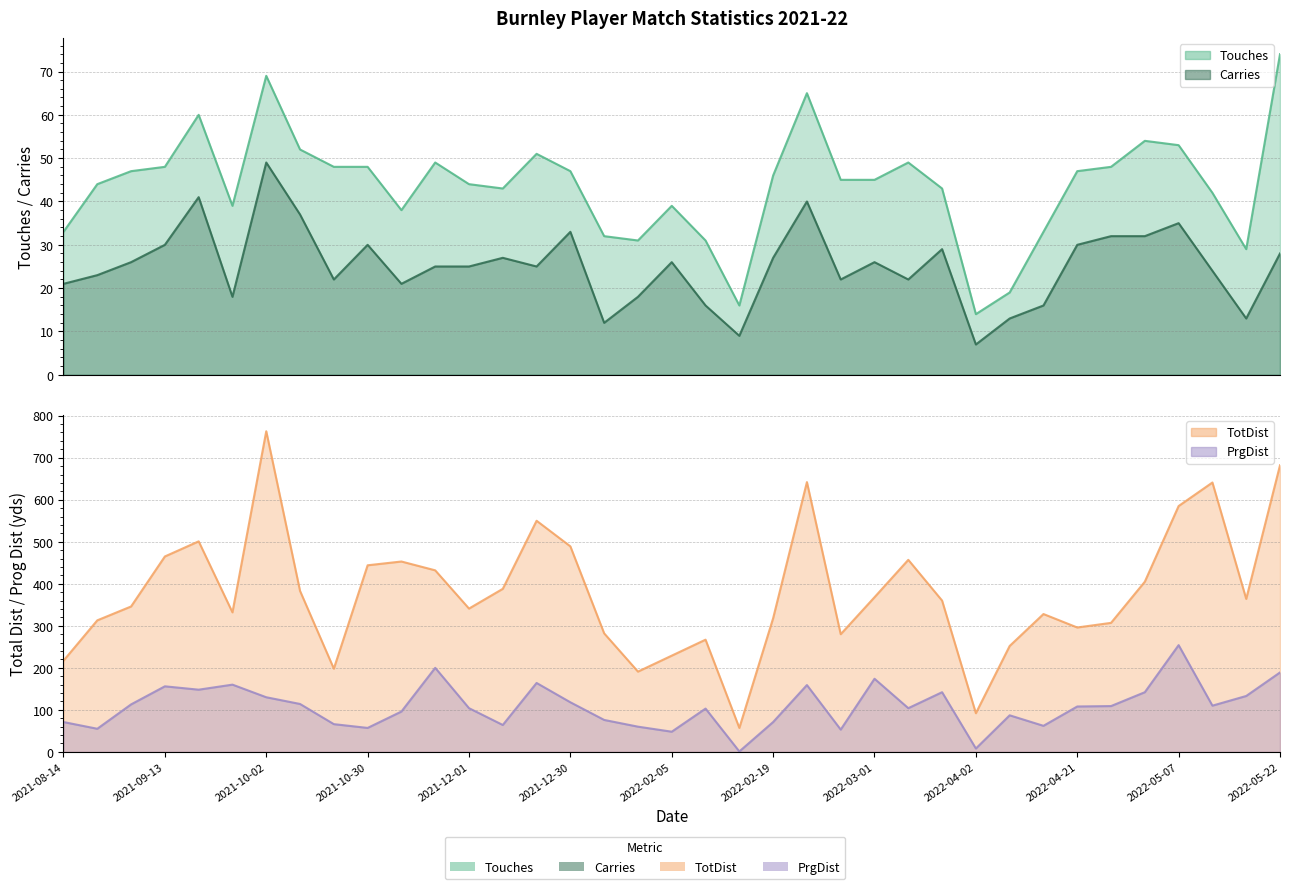

True or false: Carries and Touches intersect in this chart.

False